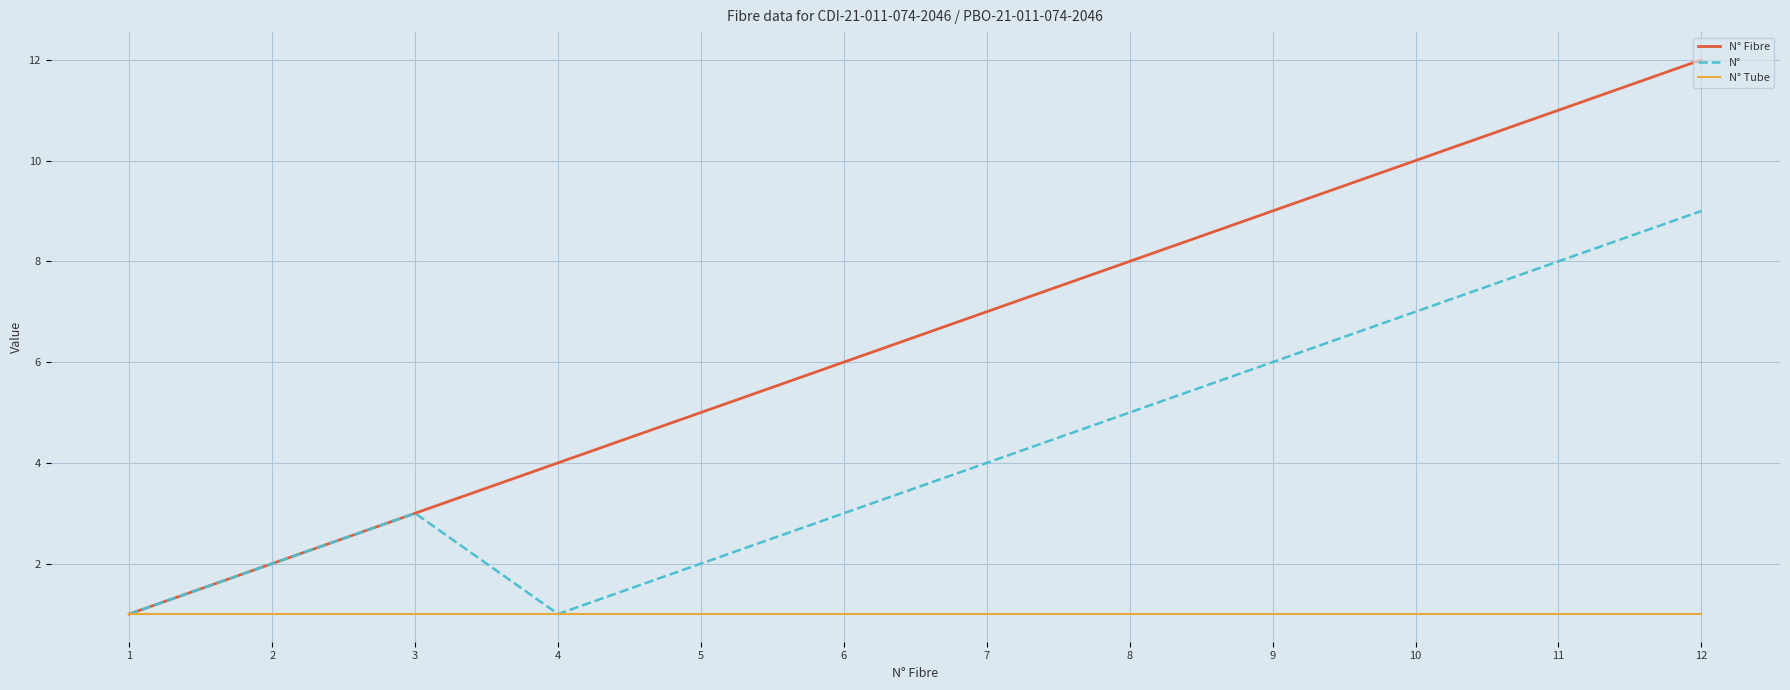

At 11, list the series in order from largest to smallest.

N° Fibre, N°, N° Tube